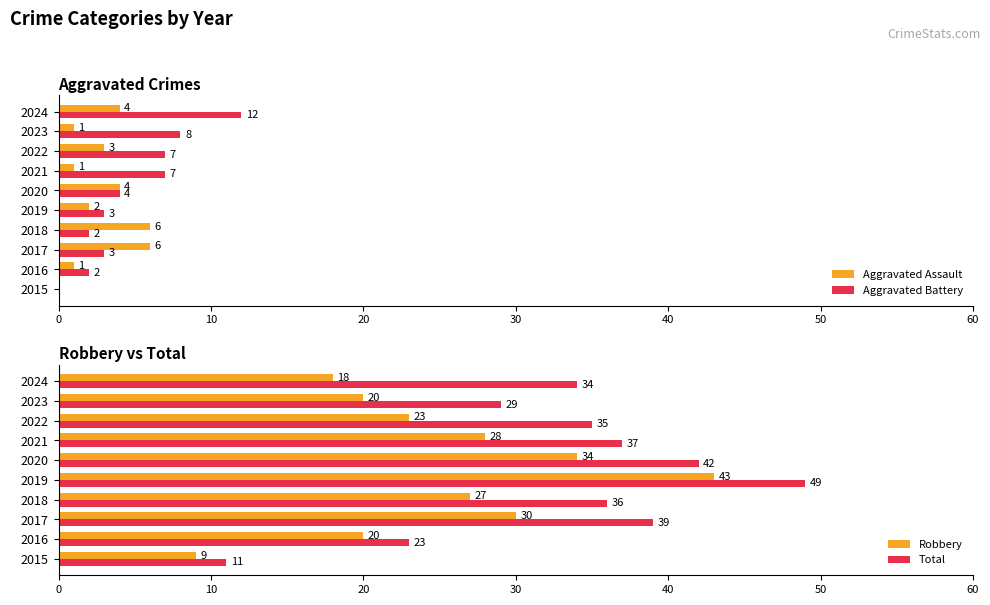

Is it true that Aggravated Assault equals 6 at 2017?

True